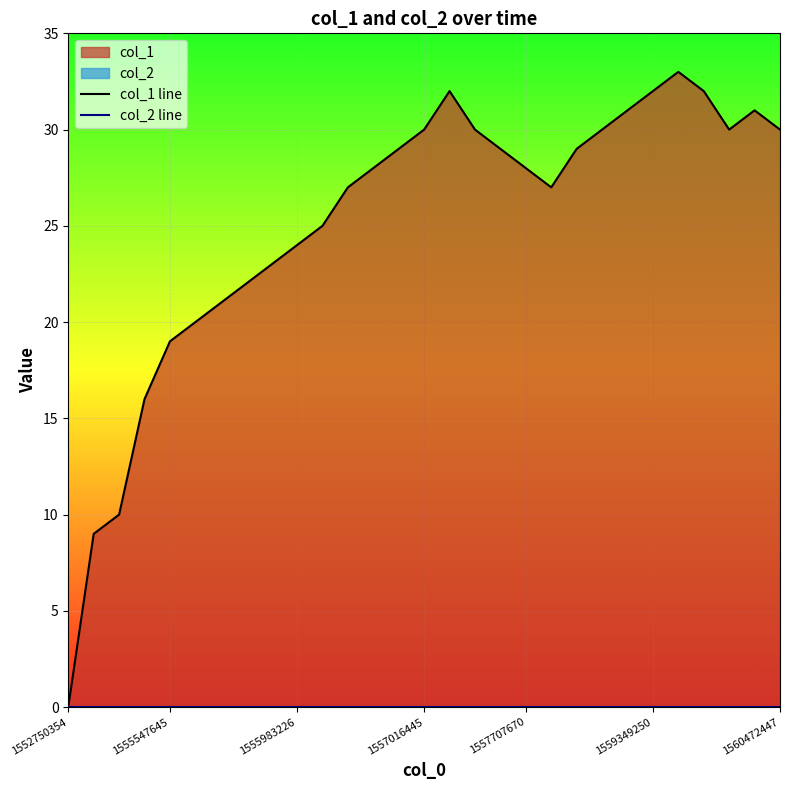

How many lines are shown in the chart?

2